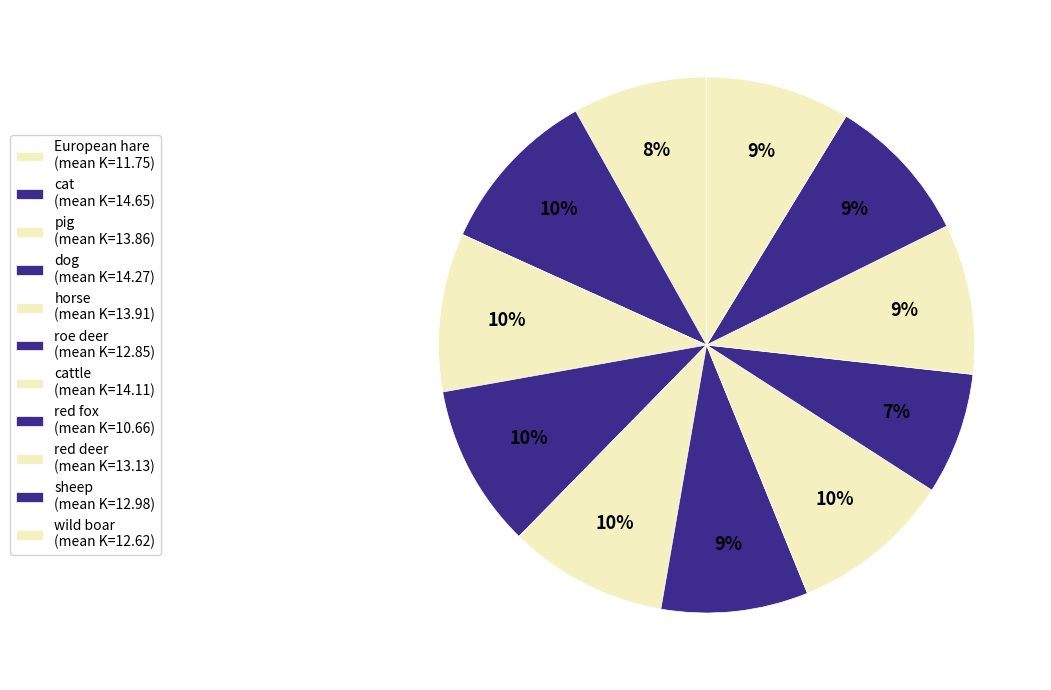

Count the number of slices in the pie.

11